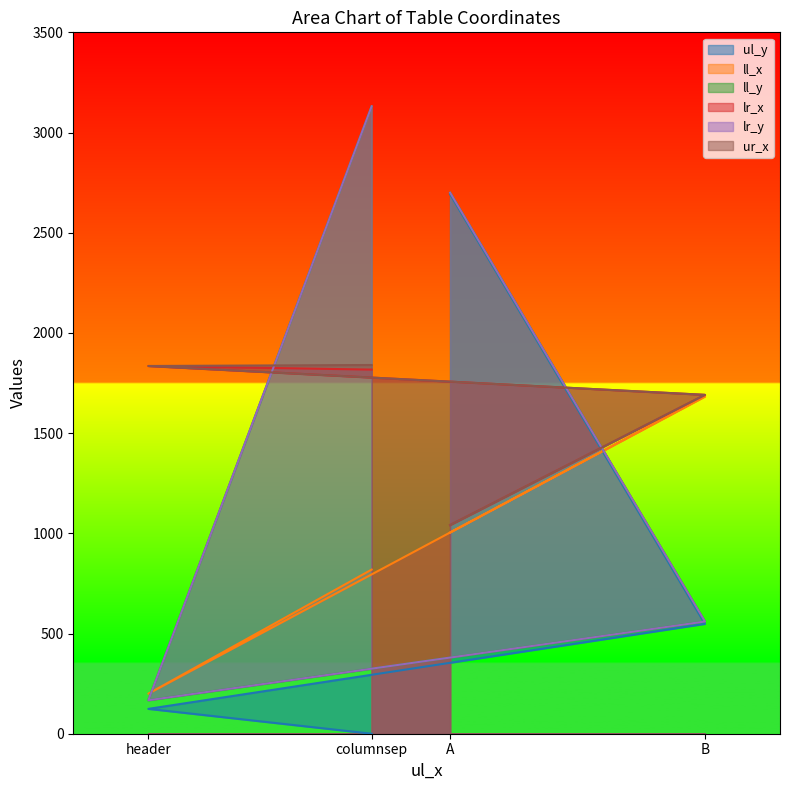

Between which two adjacent categories do lr_x and lr_y first intersect?

columnsep and header